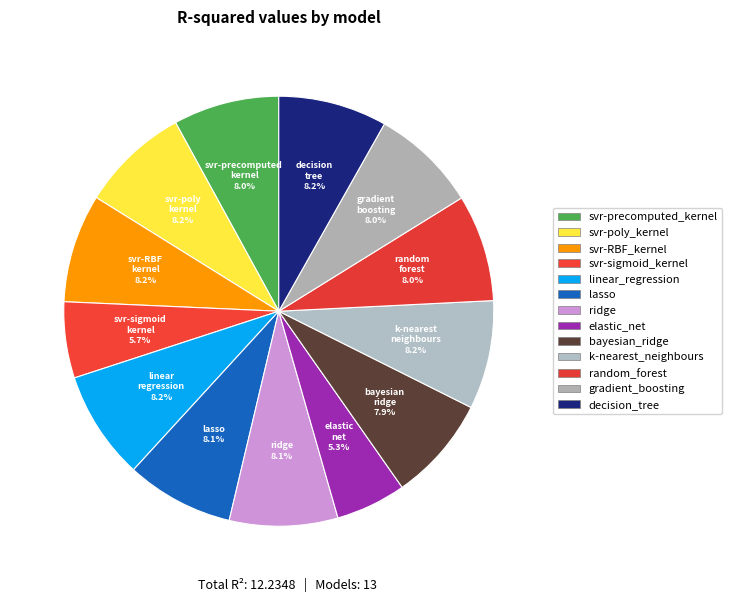

Does svr-precomputed_kernel represent more than half of the total?

No